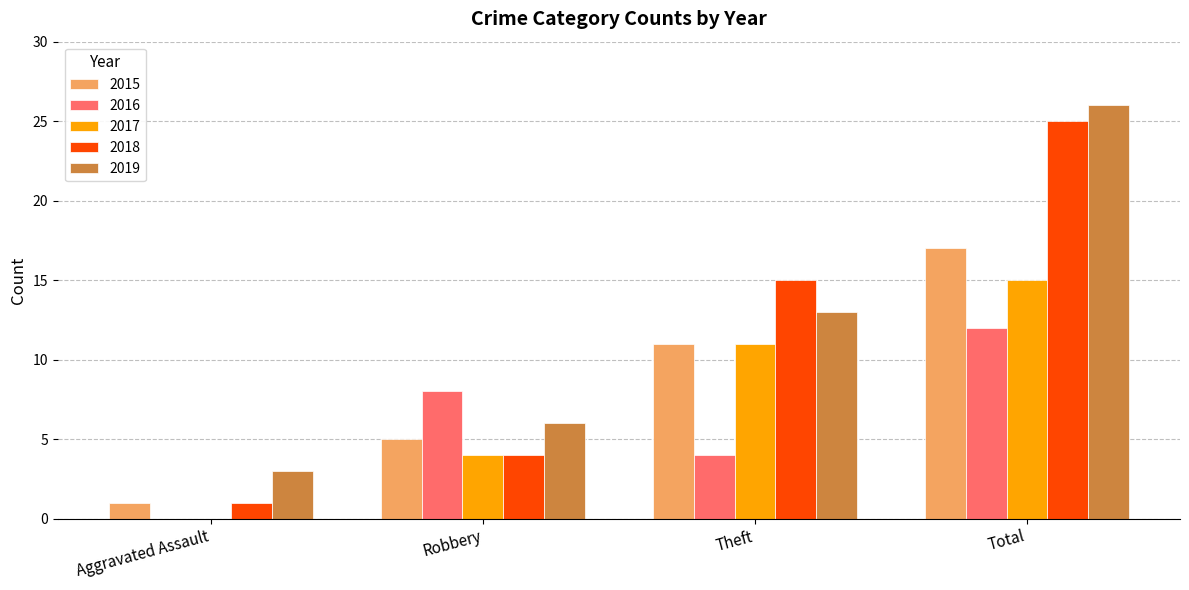

Which series has the largest total across all categories?

2019